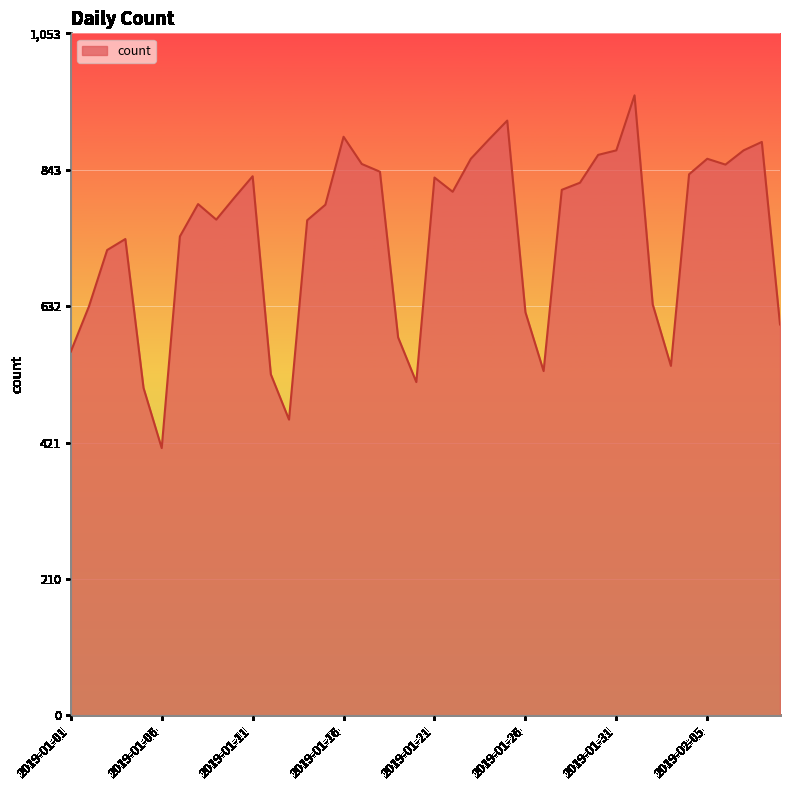

What is the greatest value displayed?

958